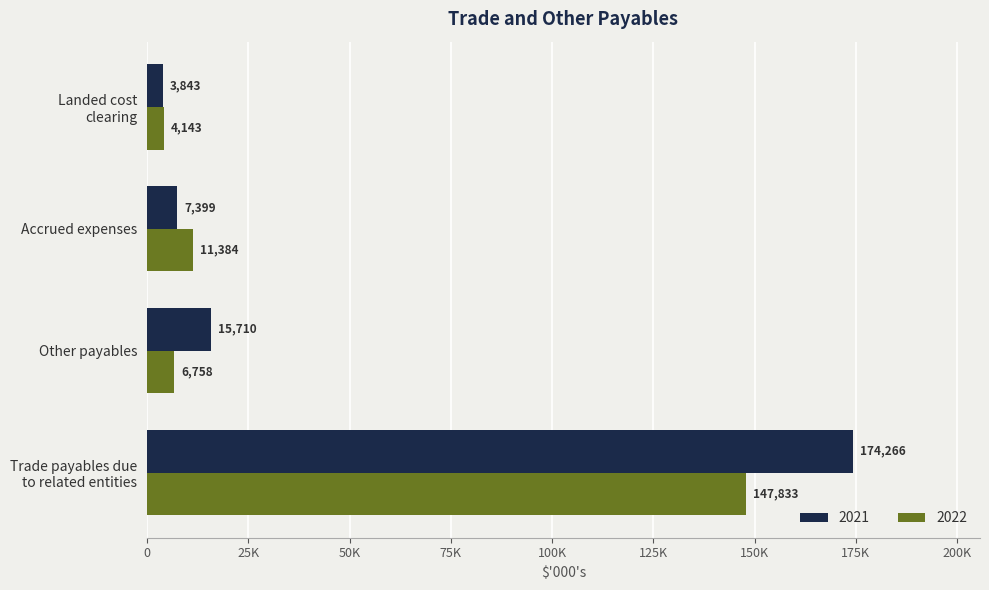

At which label is 2021 closest to 89054?

Other payables